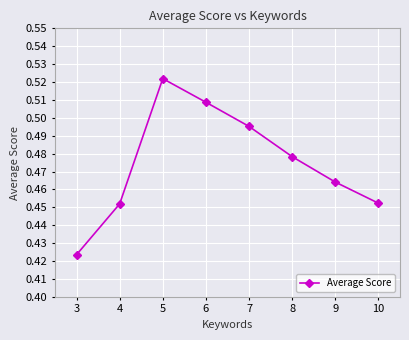

How many series are shown in this chart?

1